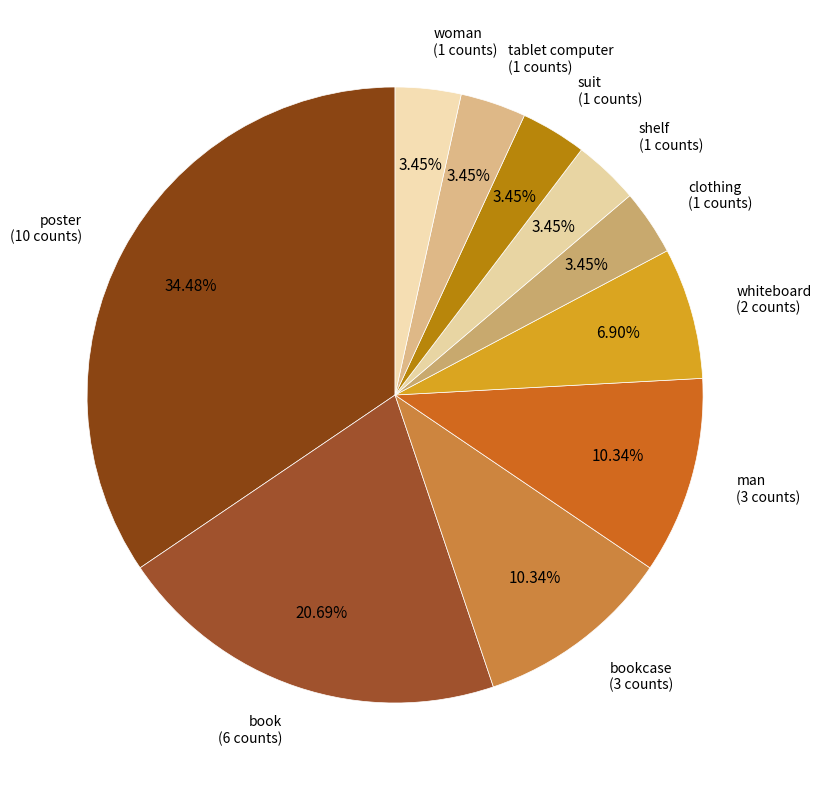

To the nearest percent, what portion does poster represent?

34%